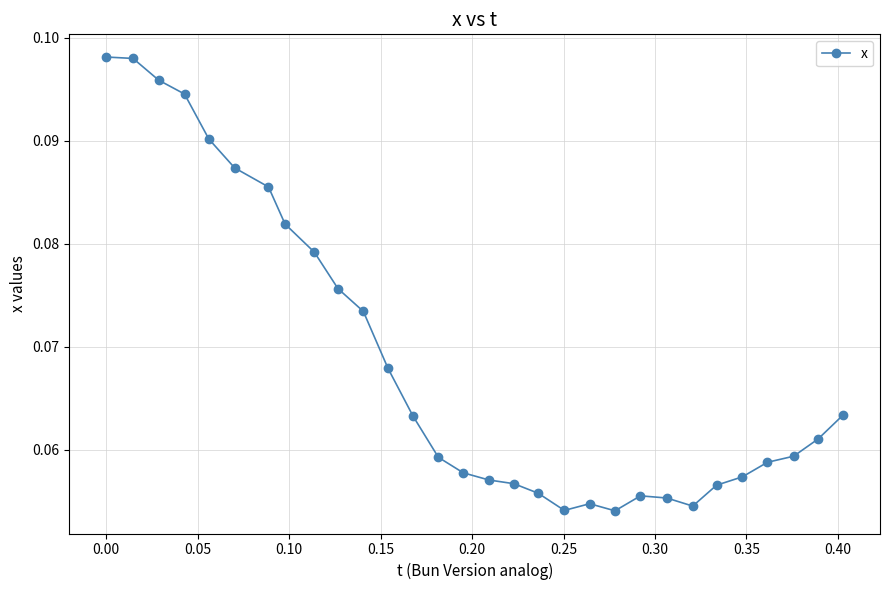

True or false: there are more than 0 points higher than both neighbors.

True